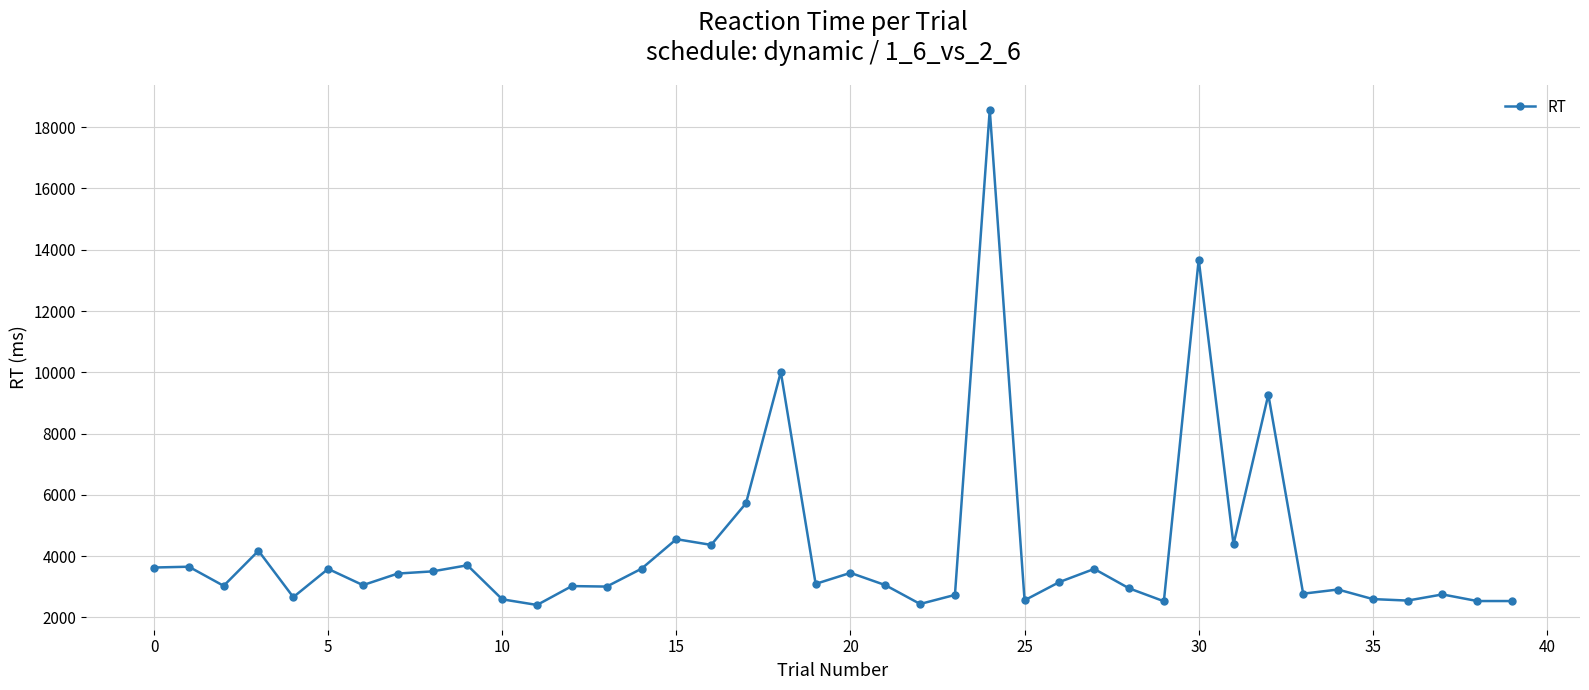

What is the maximum value shown in the chart?

18567